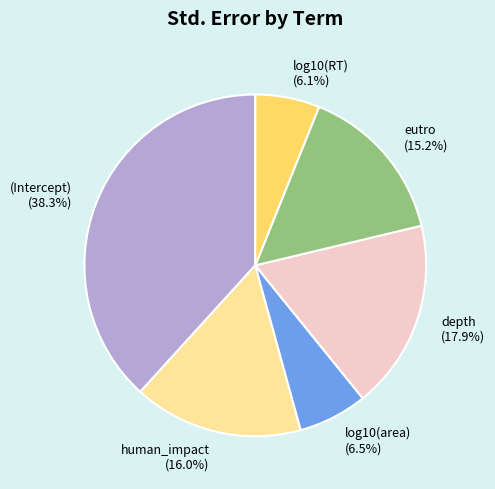

Which has a higher value, log10(RT) (6.1%) or human_impact (16.0%)?

human_impact (16.0%)